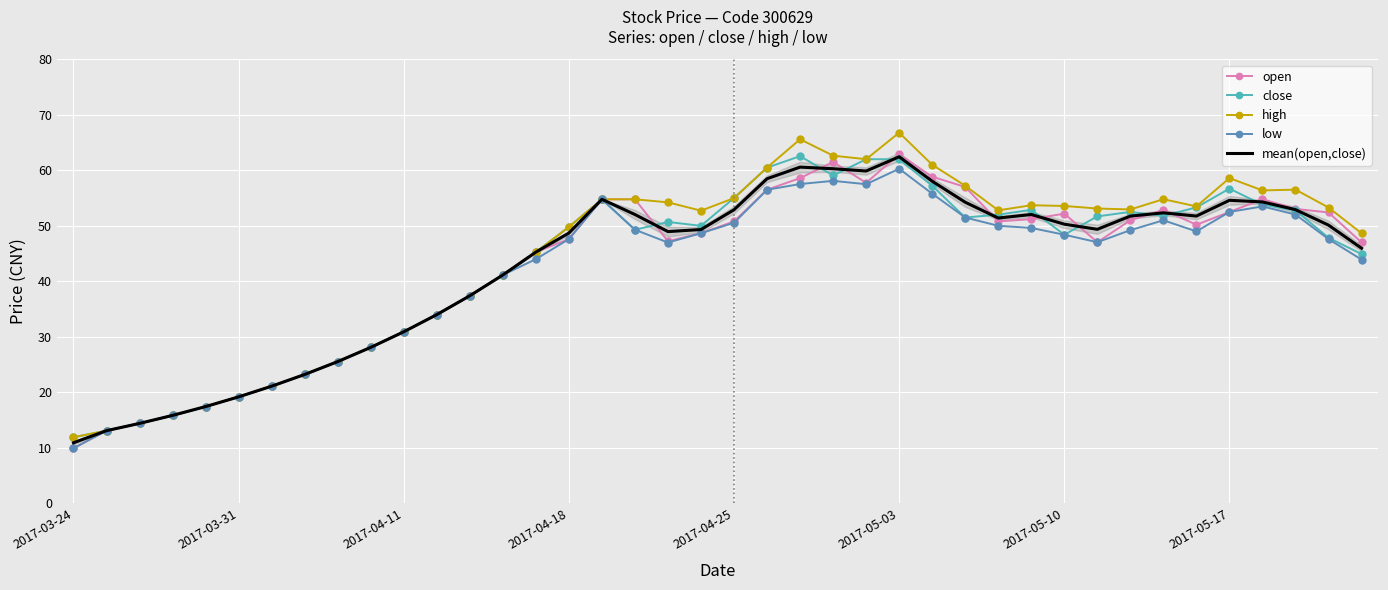

The close series shows 53.3 at 34. True or false?

True